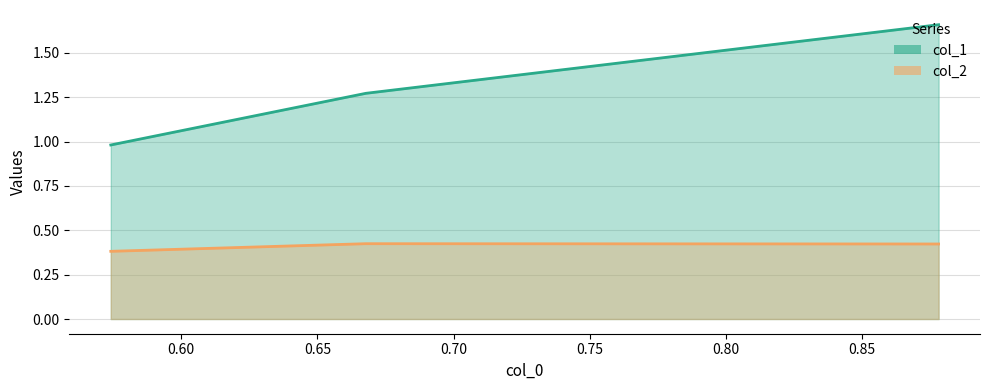

What is the highest value of the col_1 series?

1.7